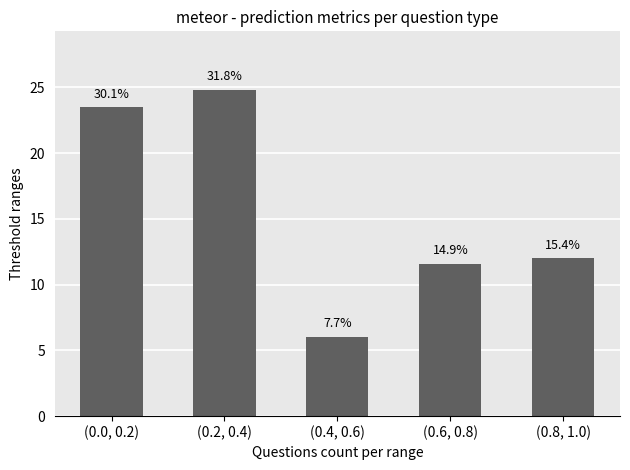

What is the change in value from (0.0, 0.2) to (0.4, 0.6)?

-17.5